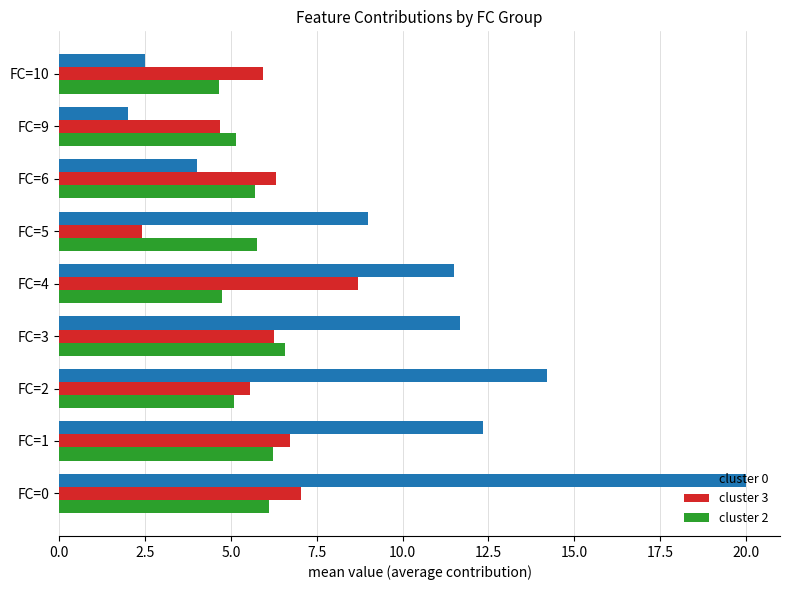

At which category is the sum across all series the highest?

FC=0